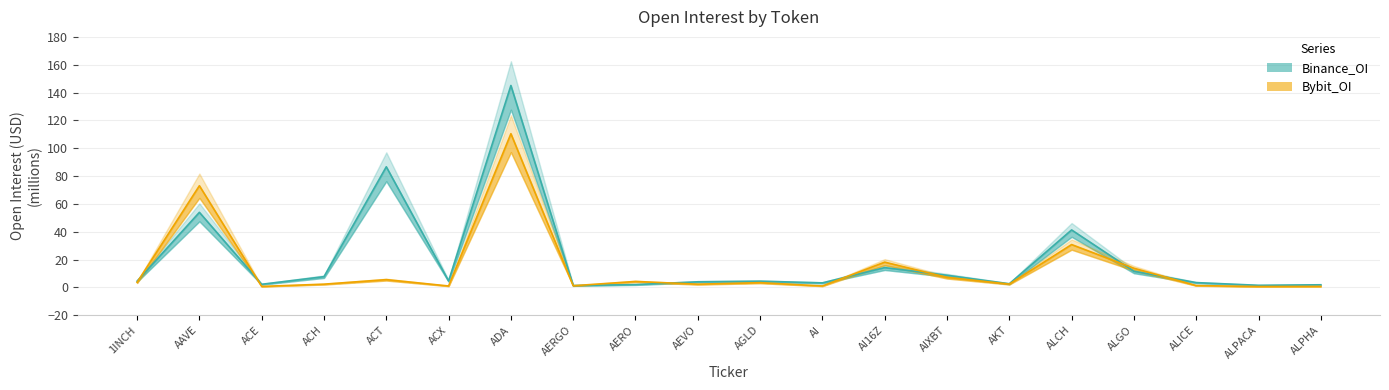

What is the difference between the second highest and minimum values in the Bybit_OI series?

72.5